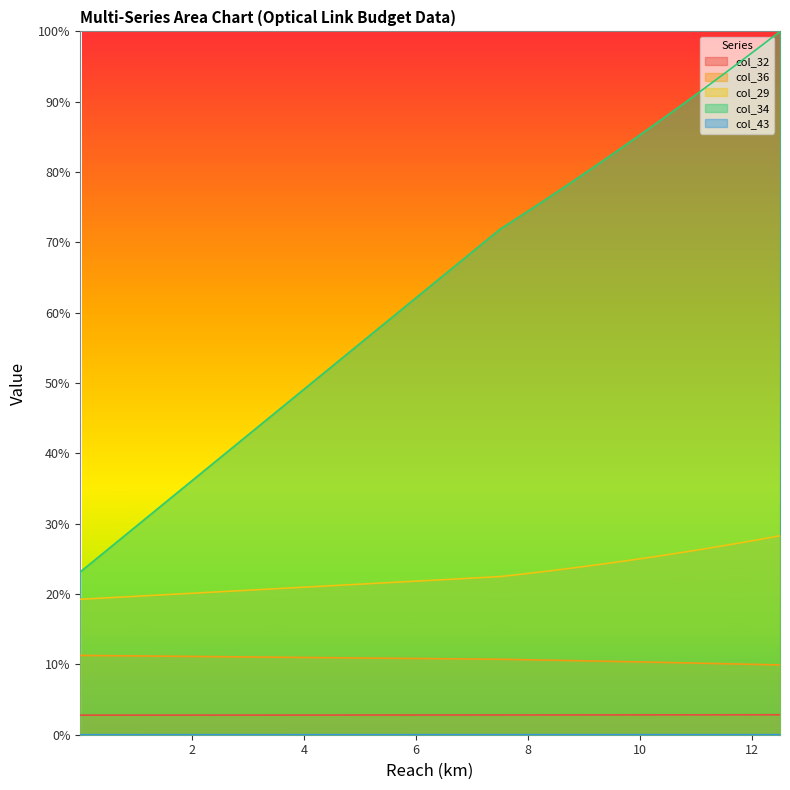

What is the sum of all col_29 values?

5.5